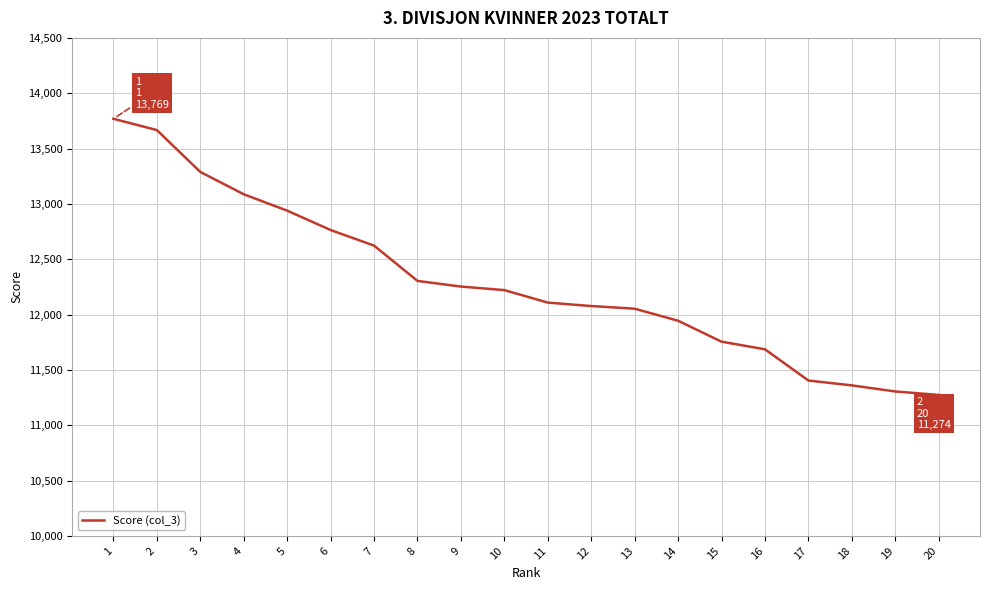

Reading left to right, extract all data points from this chart.

1=13769	2=13667	3=13289	4=13087	5=12939	6=12764	7=12623	8=12304	9=12253	10=12221	11=12108	12=12077	13=12053	14=11944	15=11755	16=11686	17=11404	18=11360	19=11305	20=11274